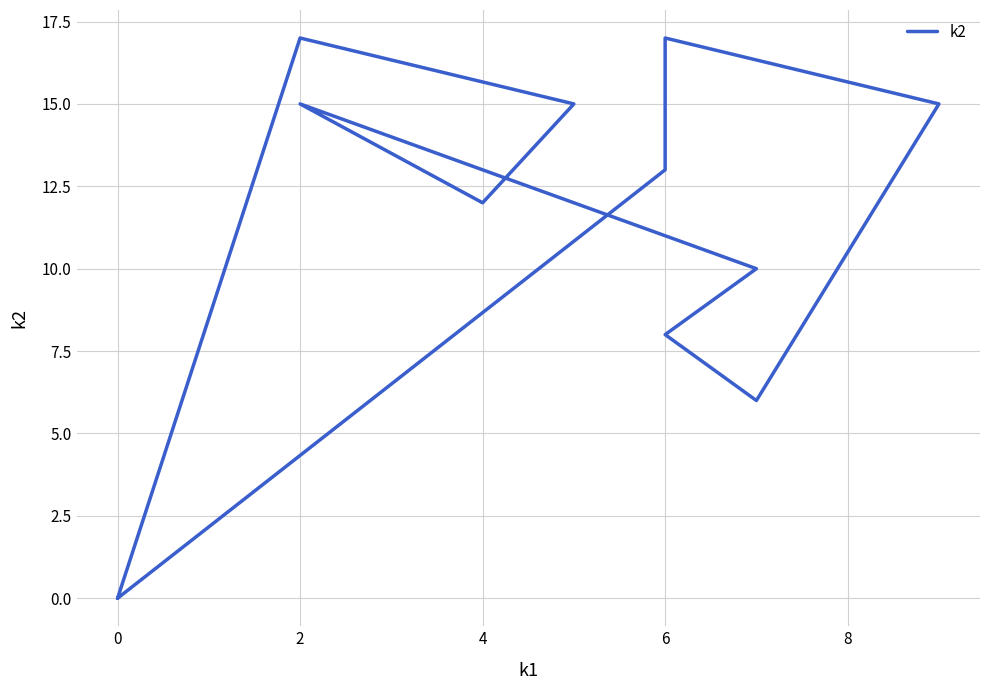

Where is the first local minimum?

6